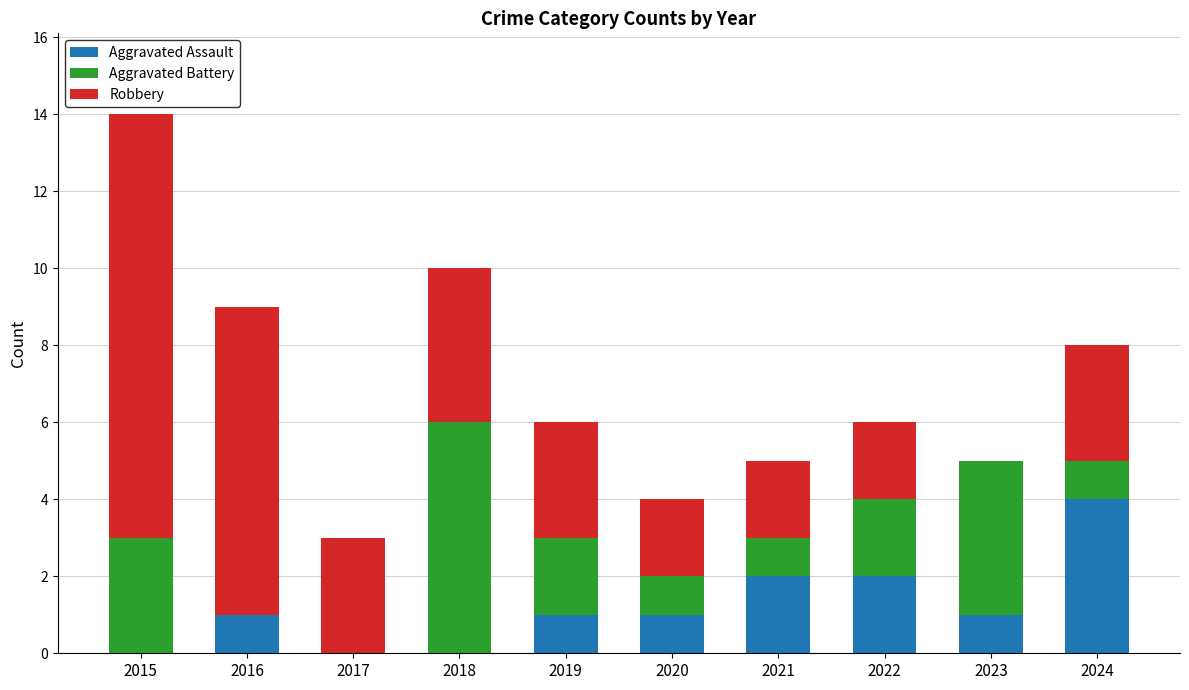

What is the total value across all series at 2023?

5